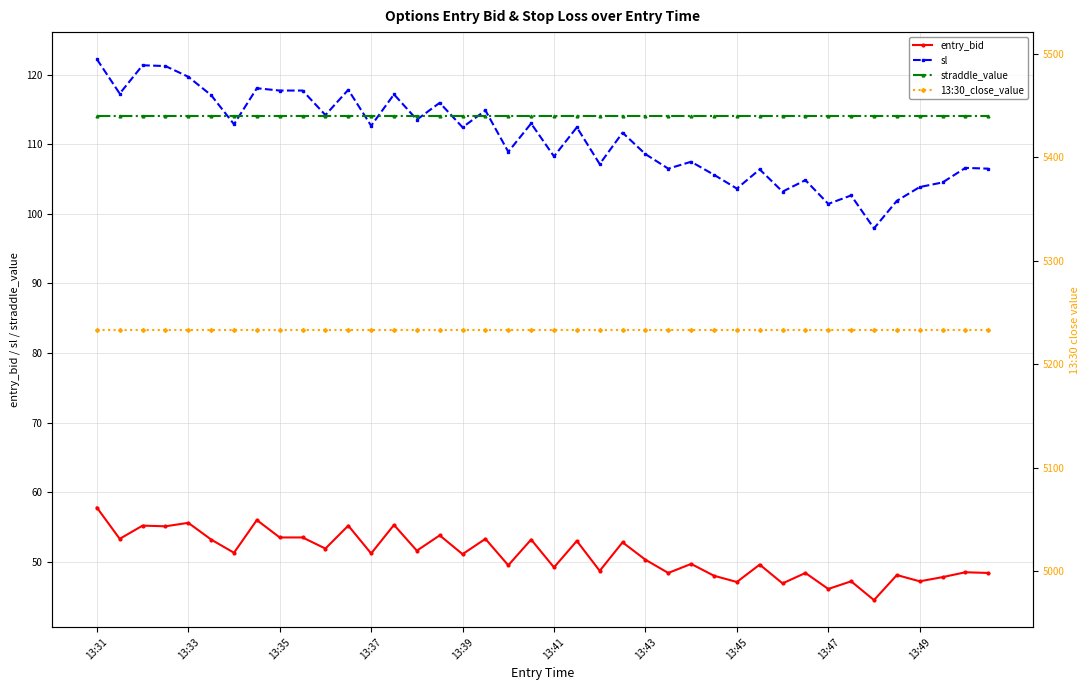

True or false: entry_bid and straddle_value cross at least once.

False